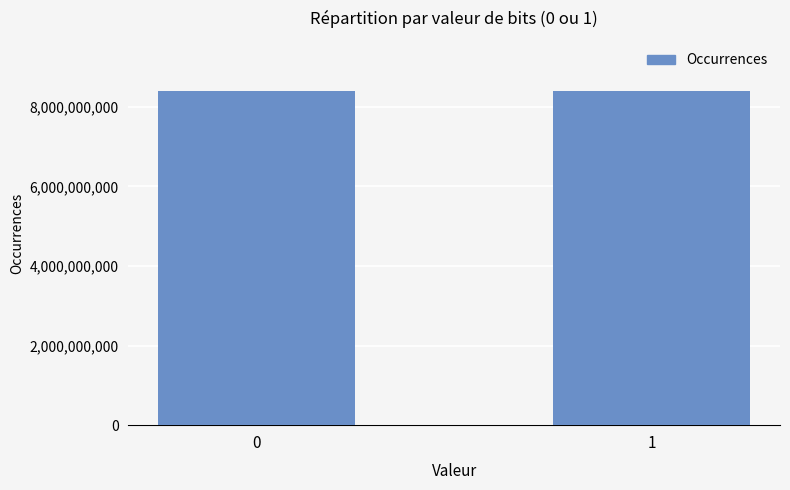

How many distinct data groups are displayed?

1